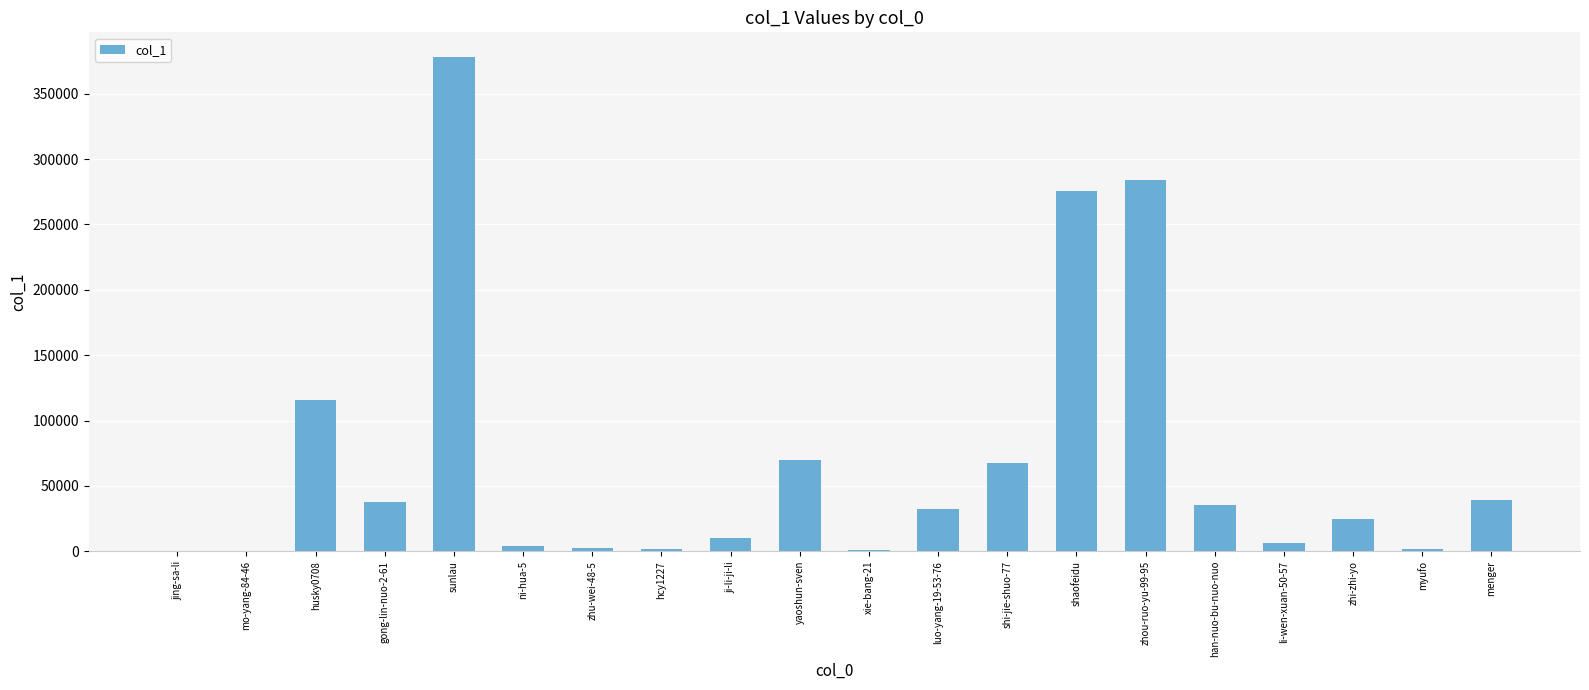

How many categories are shown in the chart?

20